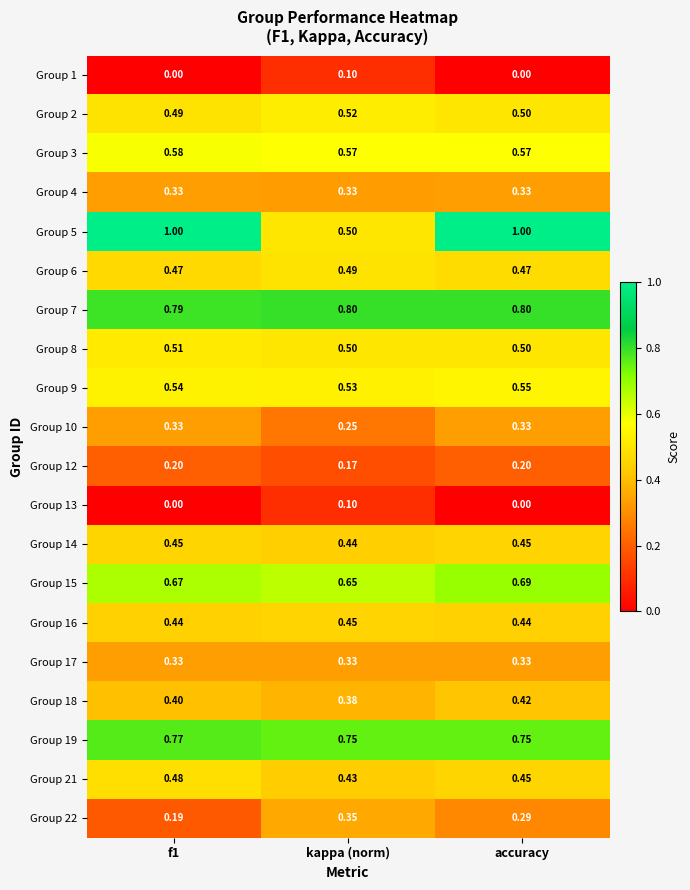

Is the value of Group 5 at kappa (norm) greater than the value of Group 7 at kappa (norm)?

No